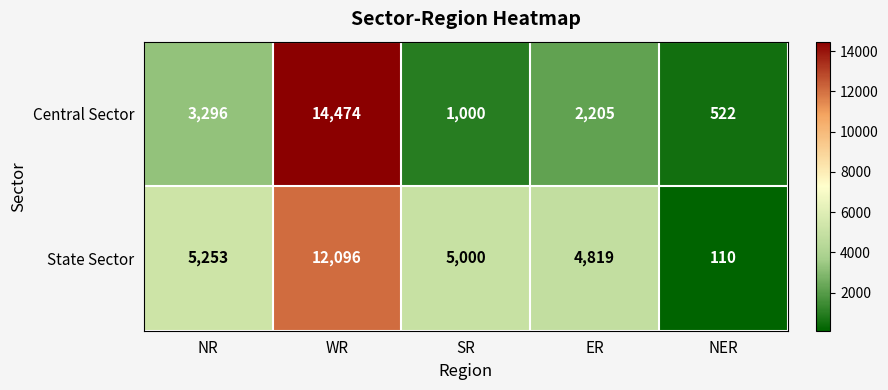

Rank the series by their maximum value, from highest to lowest.

Central Sector, State Sector